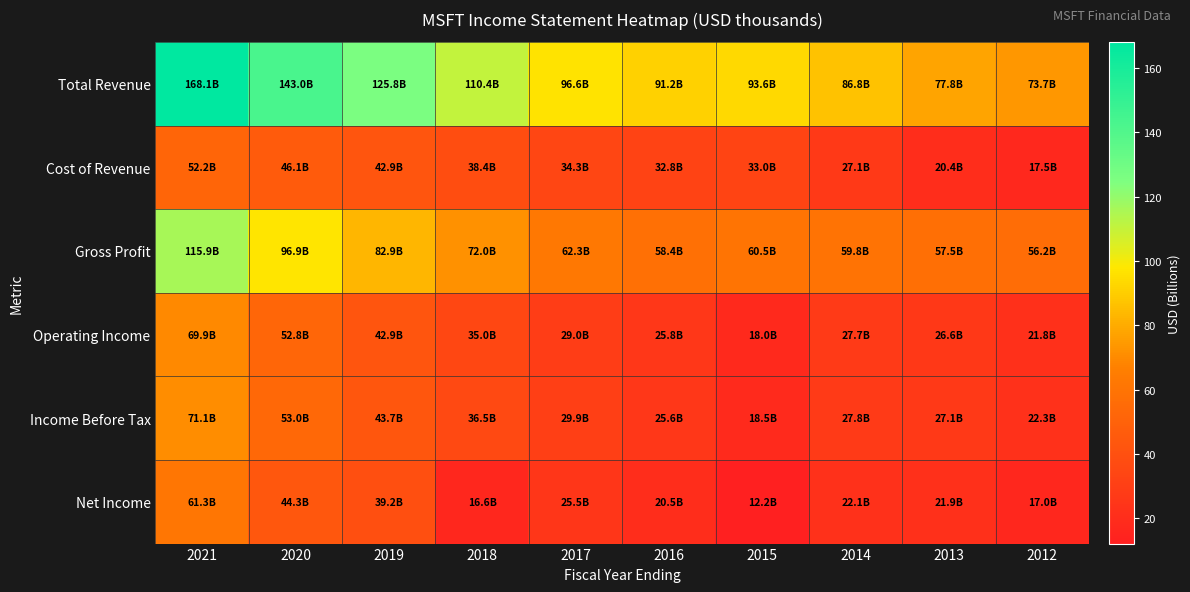

What is the greatest value displayed?

168.1